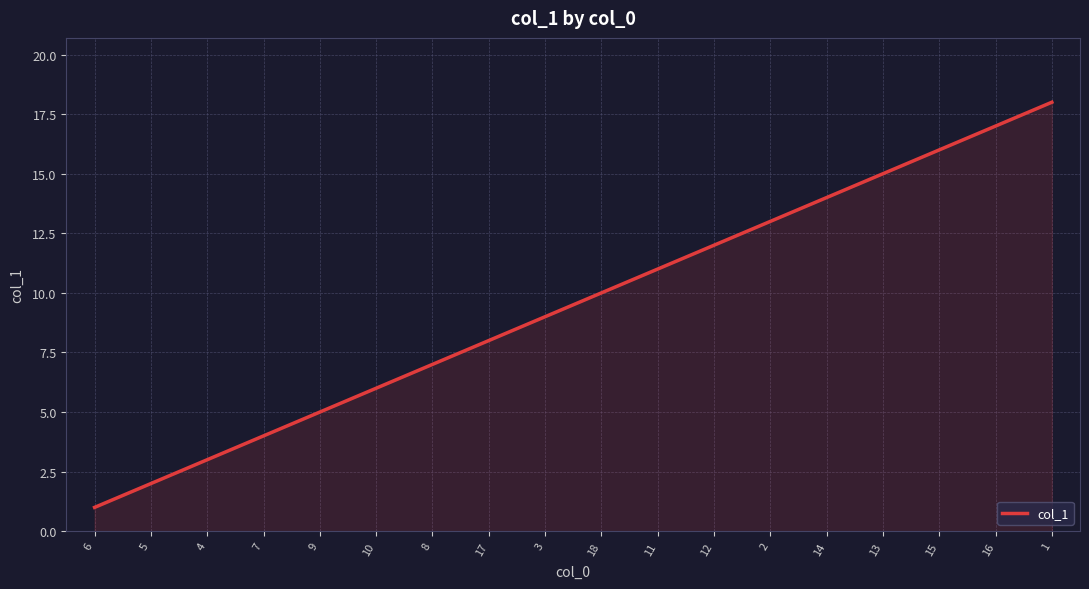

What is the change in value from 15 to 1?

+2